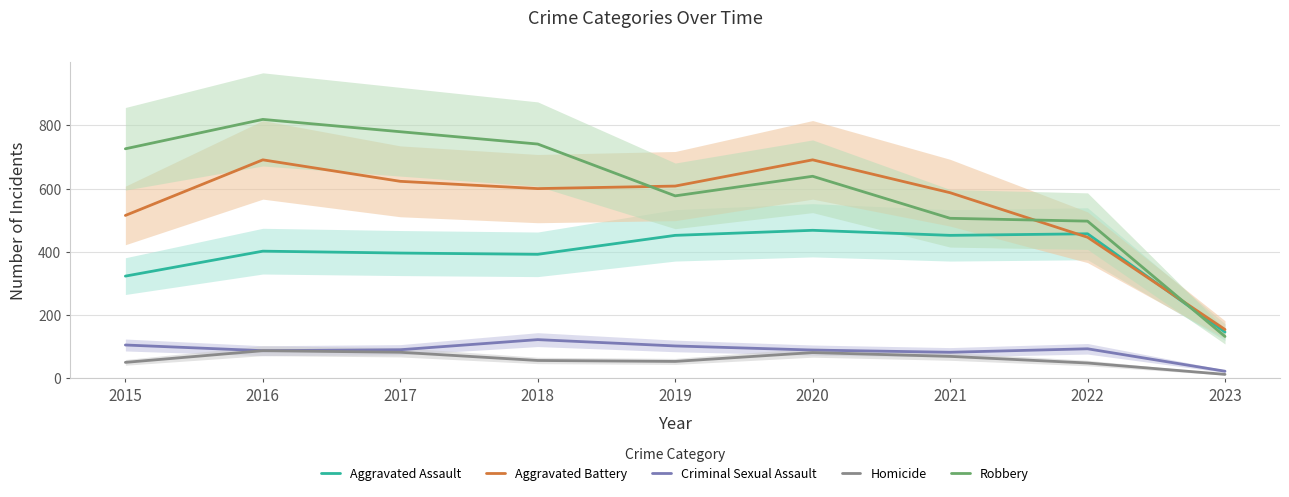

Between 2019 and 2018, which is larger?

2019